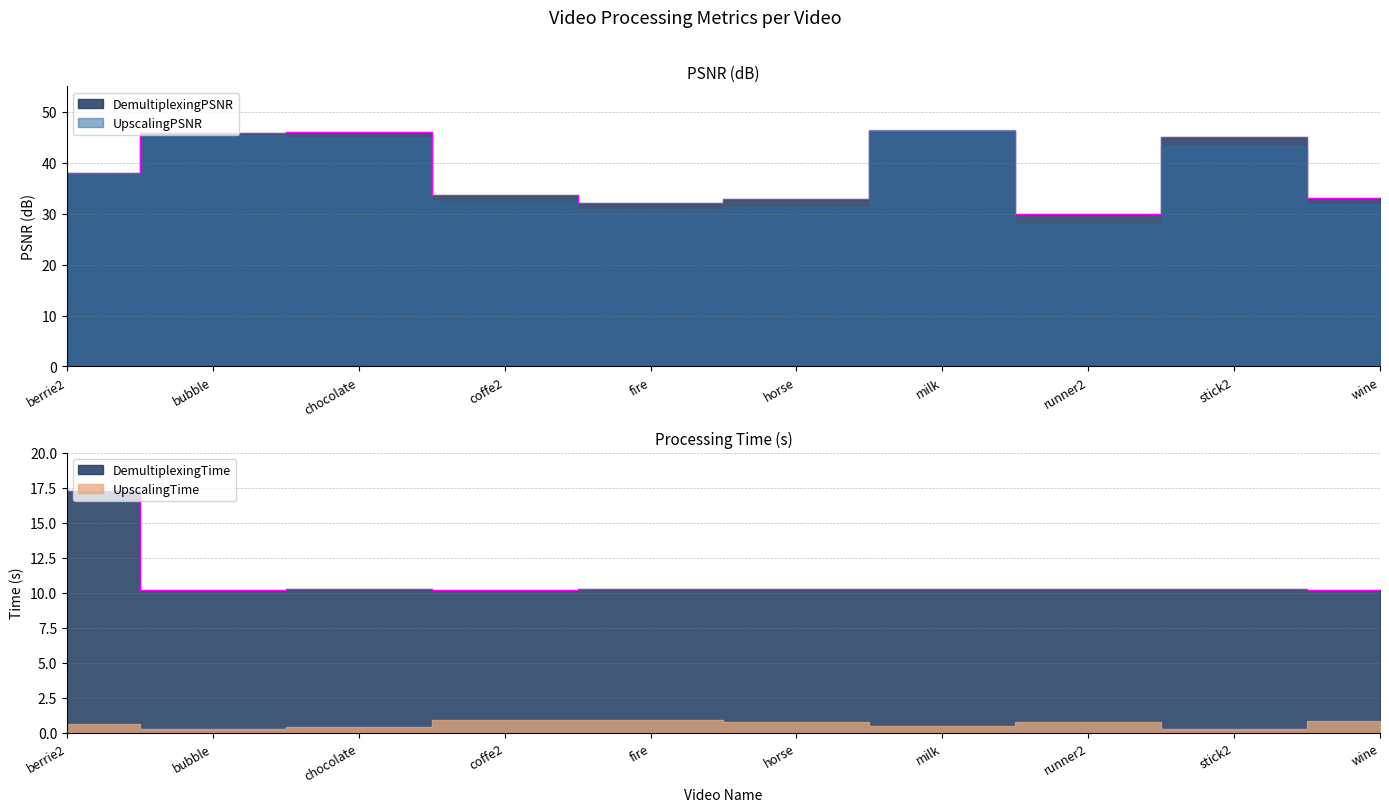

True or false: DemultiplexingPSNR and DemultiplexingTime intersect in this chart.

False